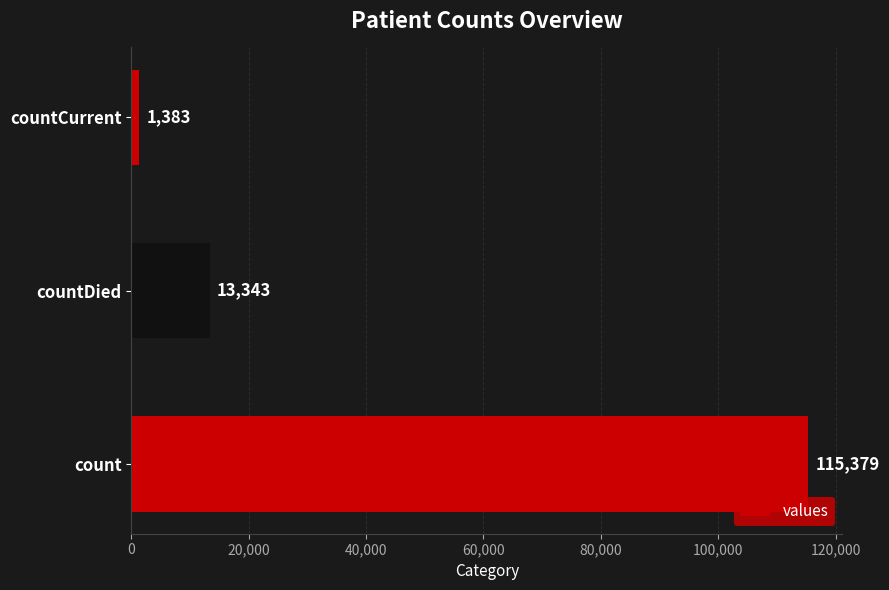

What is the sum of the values at count and countDied?

128722